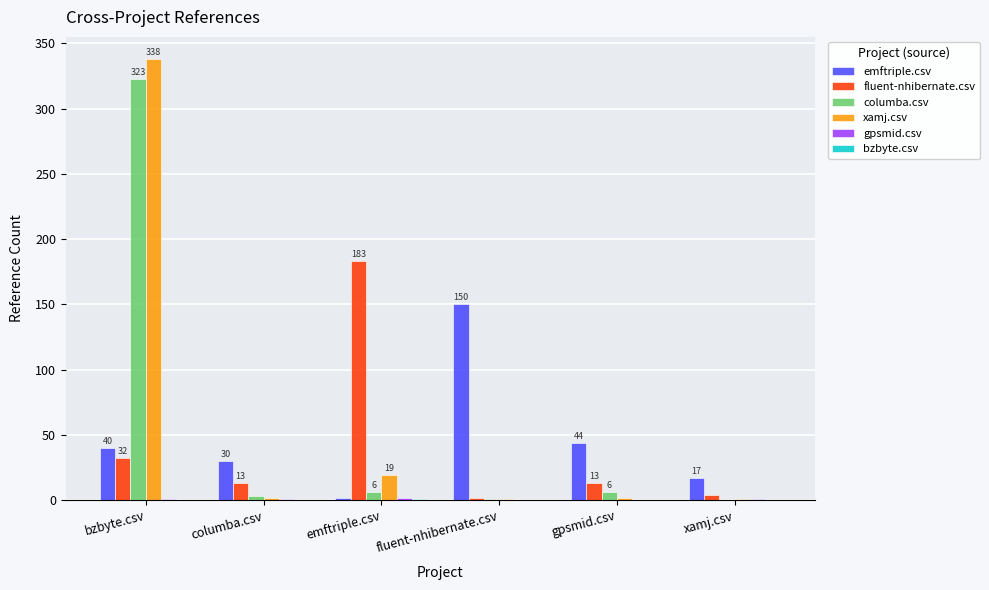

What is the greatest value displayed?

338